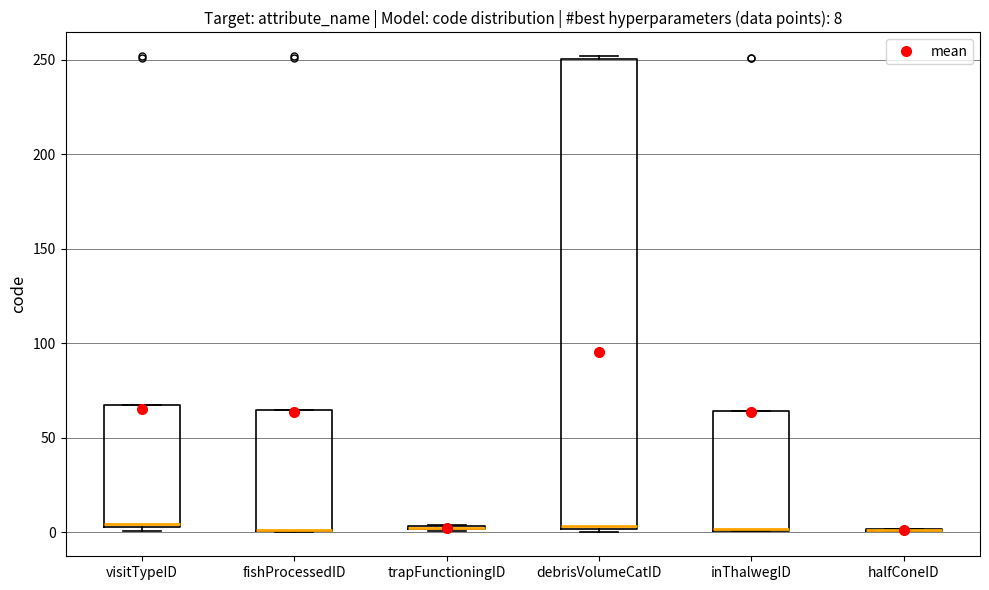

Which box is the tallest, from its lower edge to its upper edge?

debrisVolumeCatID